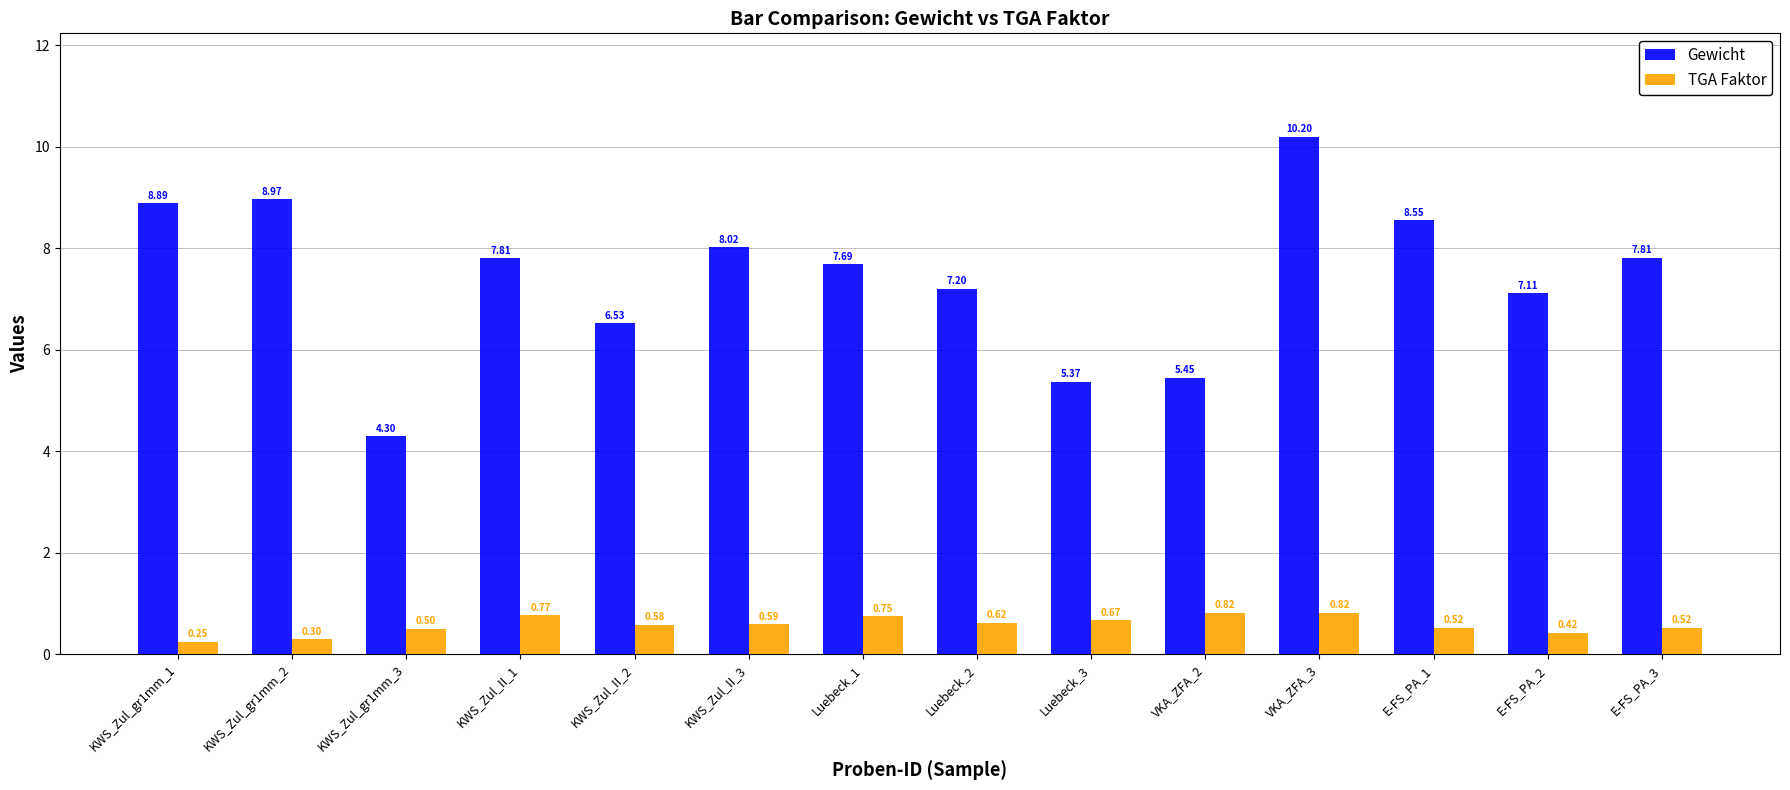

Which series has the largest range (max minus min)?

Gewicht